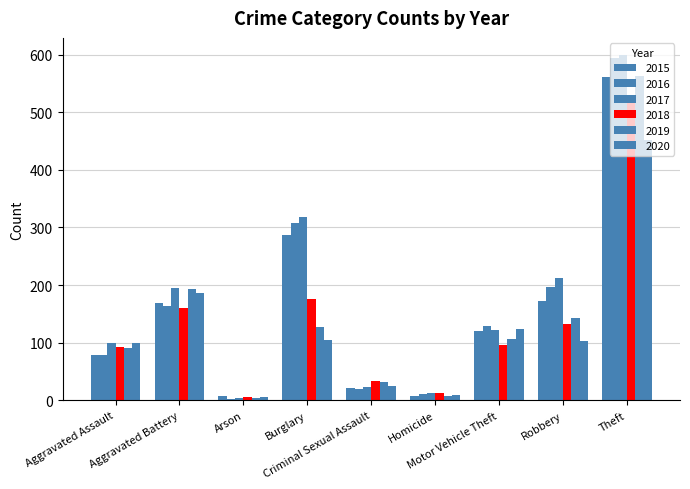

How many groups of bars are there?

9